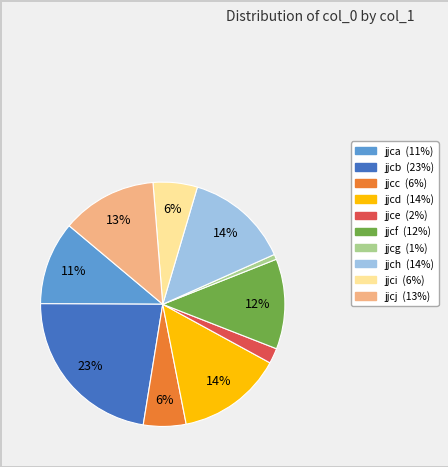

Does any single category account for the majority?

No